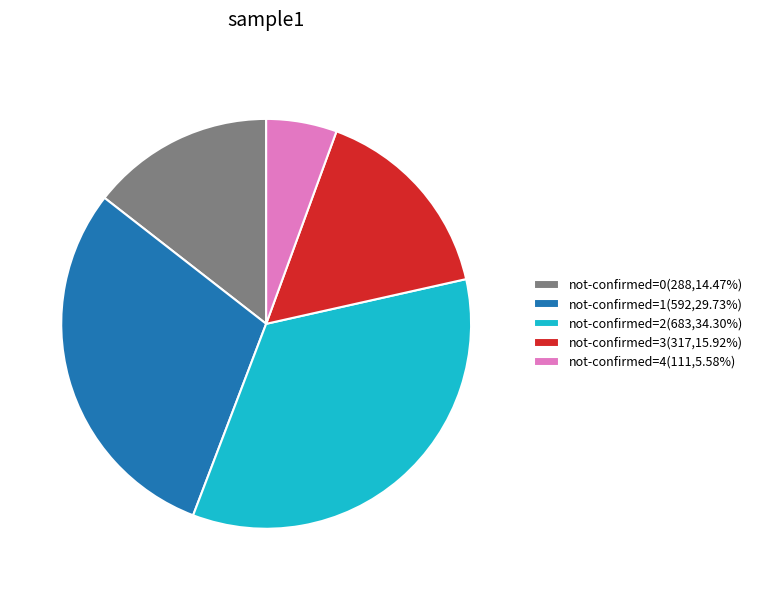

How many slices are in this pie chart?

5